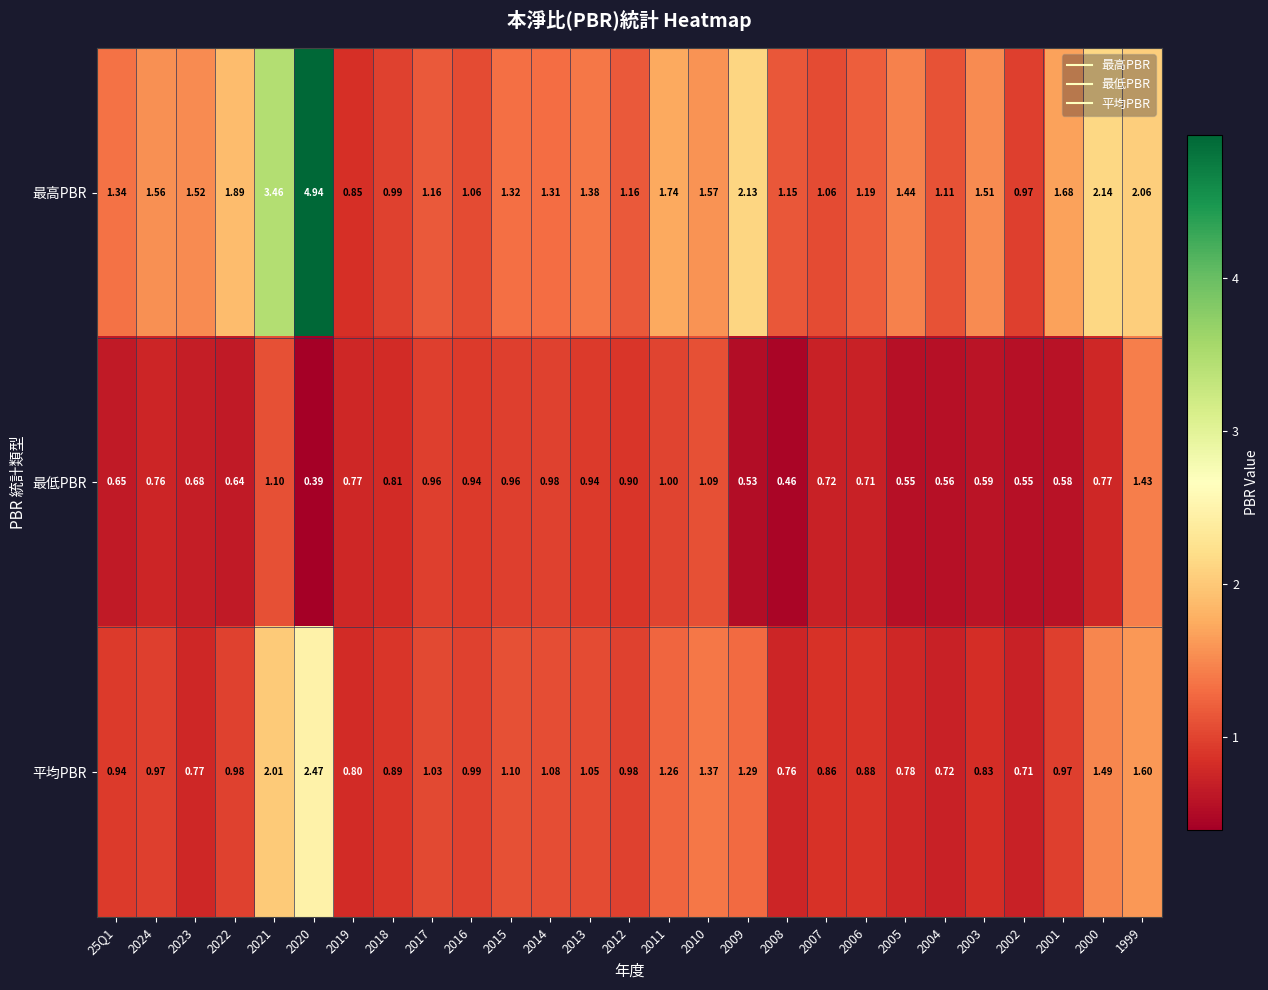

Between 2019 and 2012, which series saw the biggest shift?

最高PBR